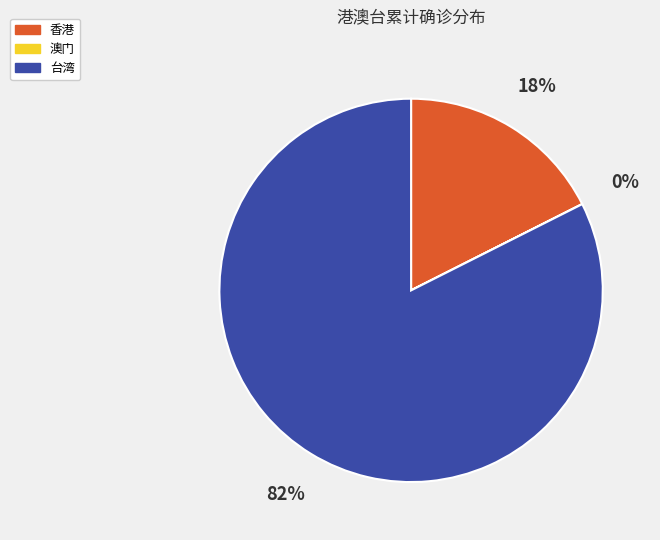

To the nearest percent, what portion does 香港 represent?

18%